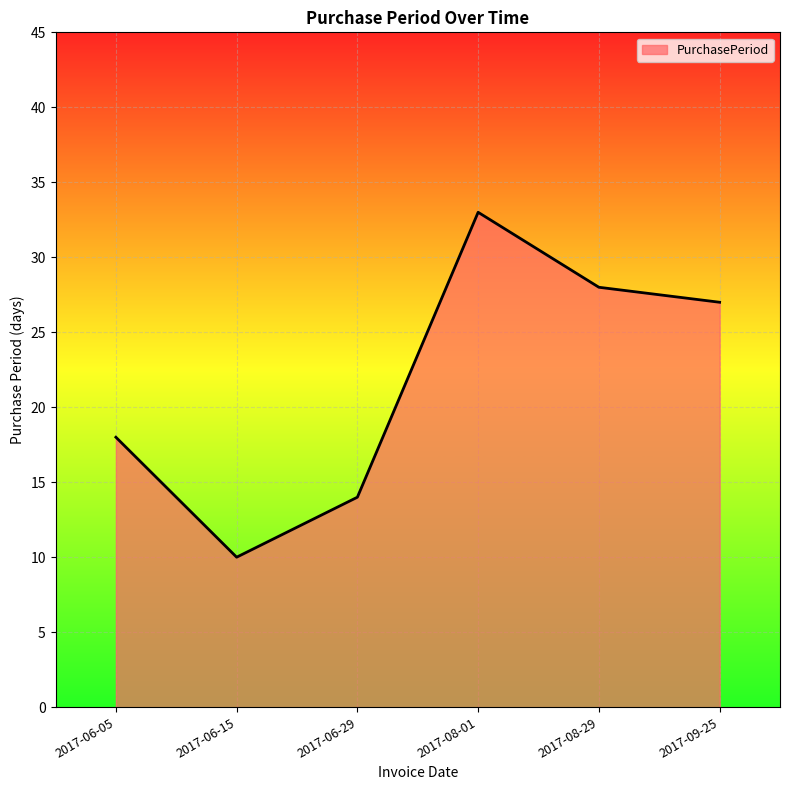

Is it true that the value at 2017-06-15 is 10?

True